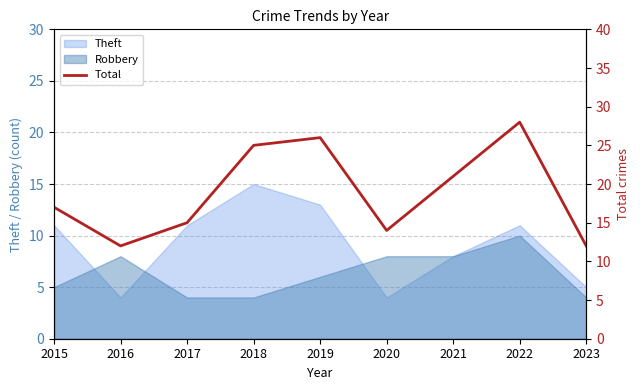

What is the difference between the values at 2015 and 2017?

2